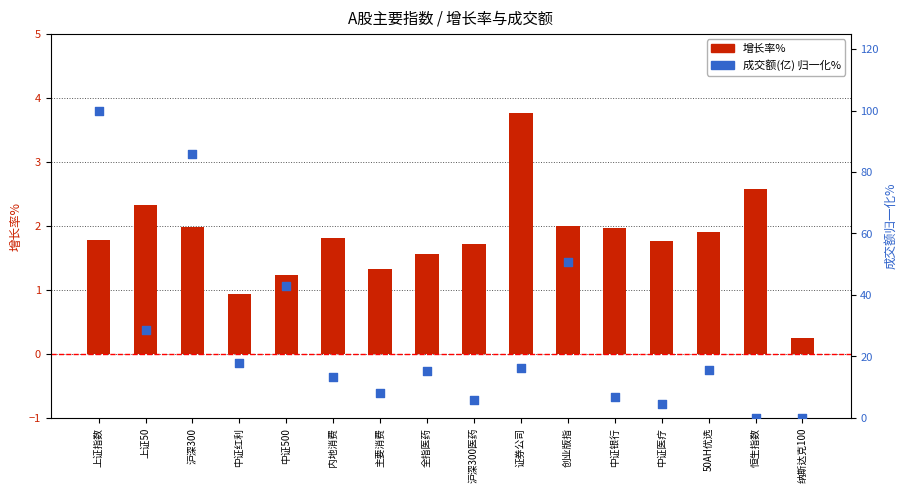

Which series reaches the maximum Y coordinate?

成交额(亿) 归一化%